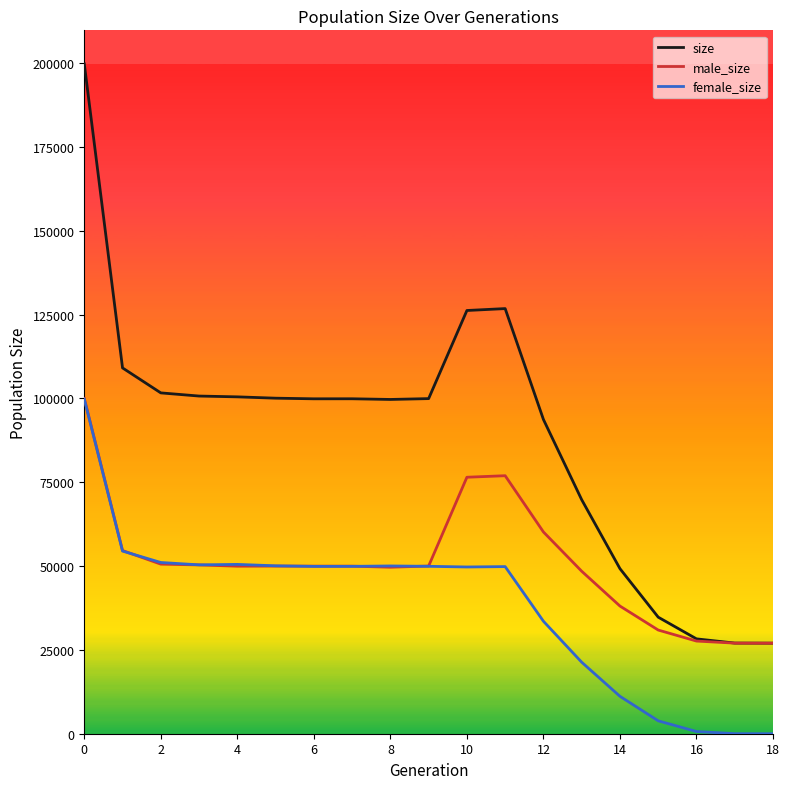

At how many categories does at least one series exceed 50860?

14